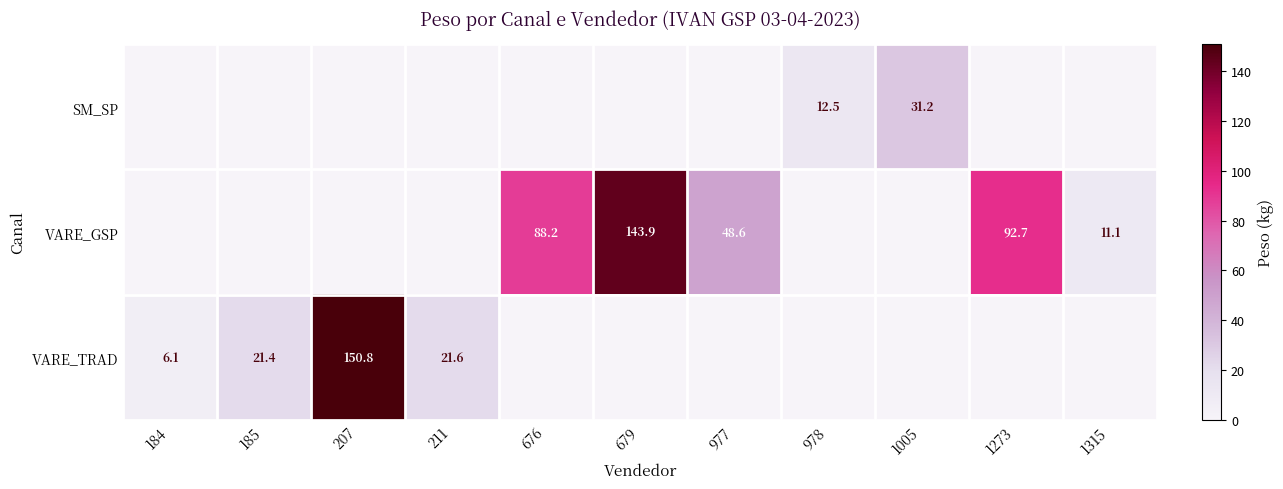

Which label corresponds to the smallest value in the chart?

184